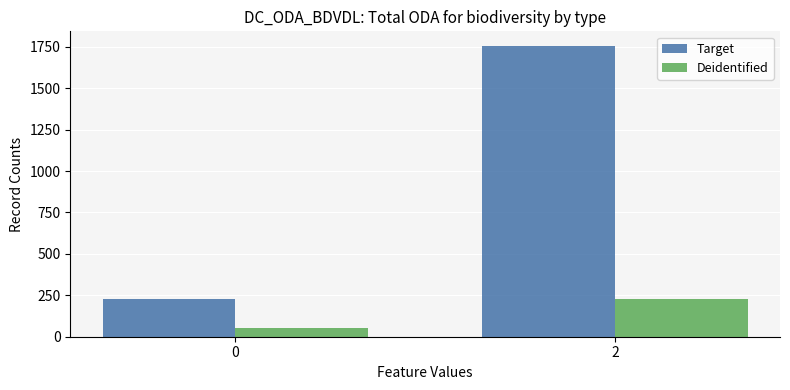

Does the chart contain stacked bars?

No